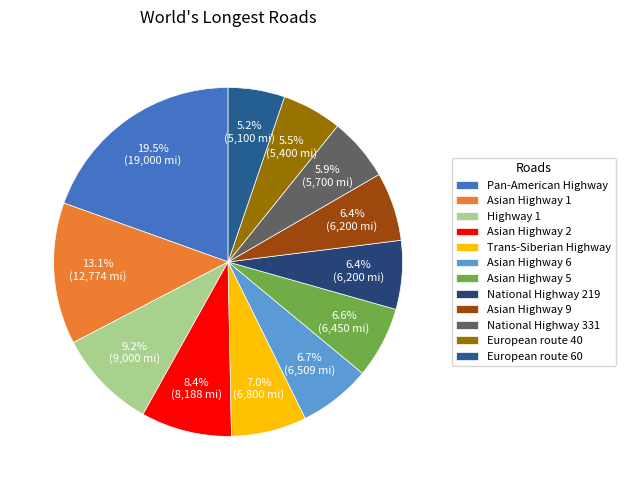

How many slices are in this pie chart?

12